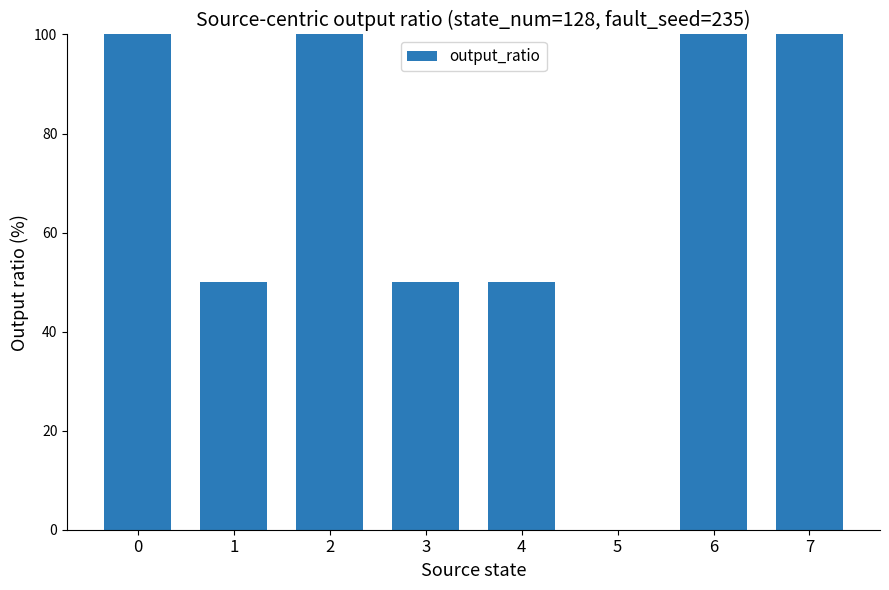

What is the sum of the values at 3 and 2?

150